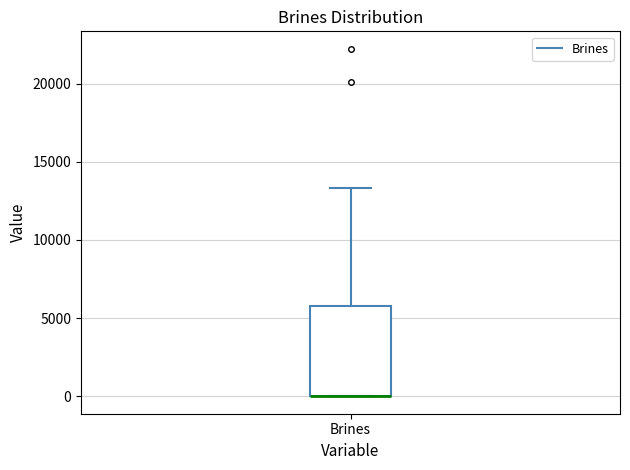

Transcribe this box plot: give where the median line is, the range the box spans, and where the two whiskers end, as read against the y-axis. The values are not printed on the chart, so give them approximately, as read against the axis.

median 0 (drawn on the box's lower edge), box 0 to 6000, whiskers 0 to 13500